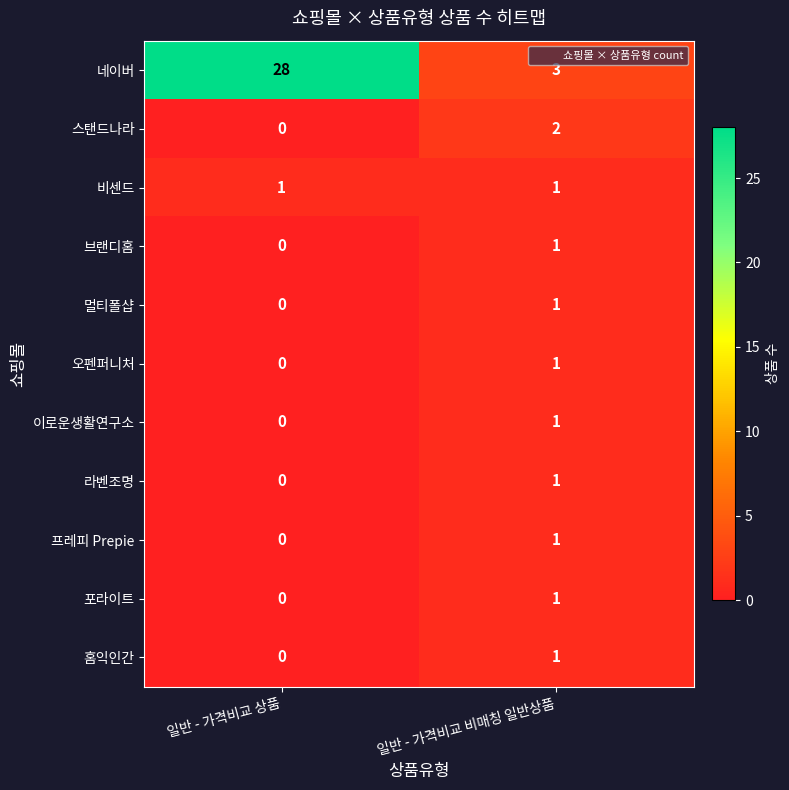

What is the maximum value shown in the chart?

28